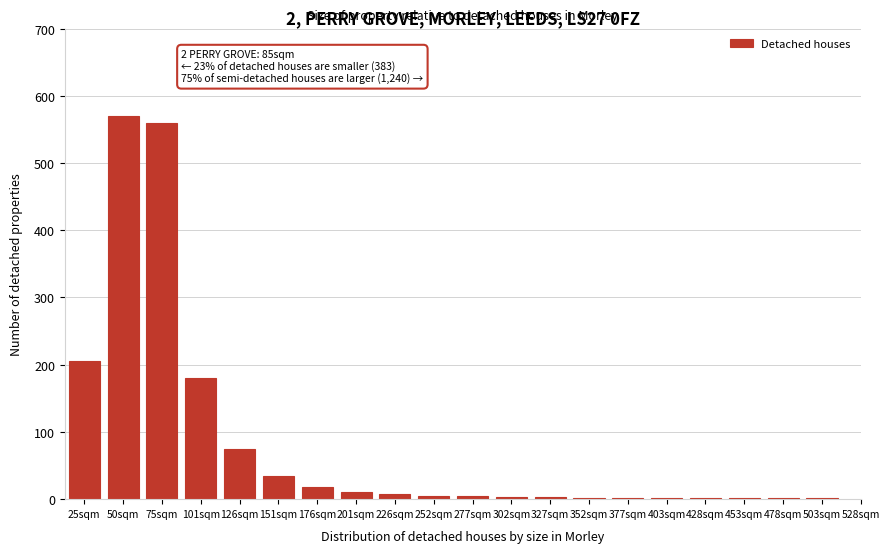

What is the sum of all values?

1684